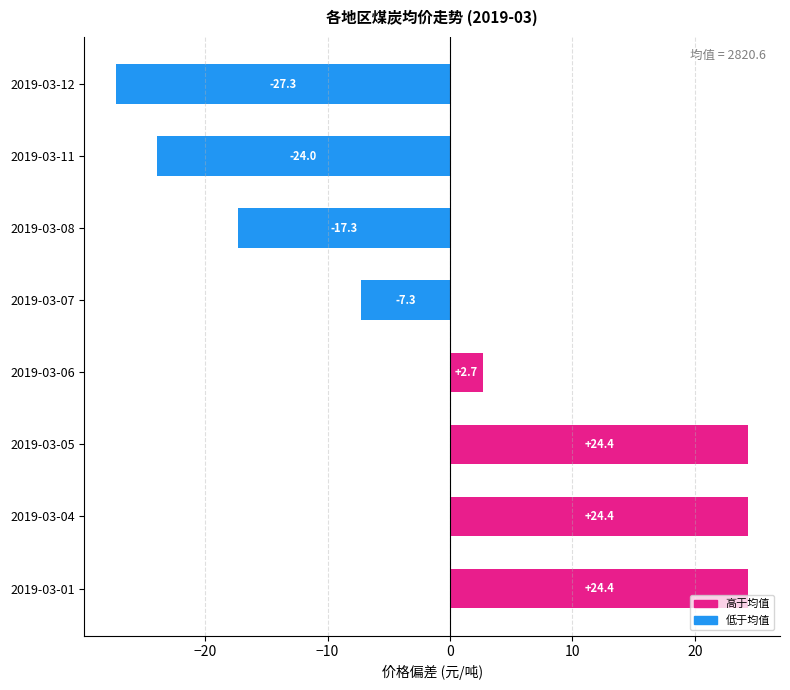

Reading bottom to top, transcribe all the data shown in this chart.

24.4	24.4	24.4	2.7	-7.3	-17.3	-24.0	-27.3